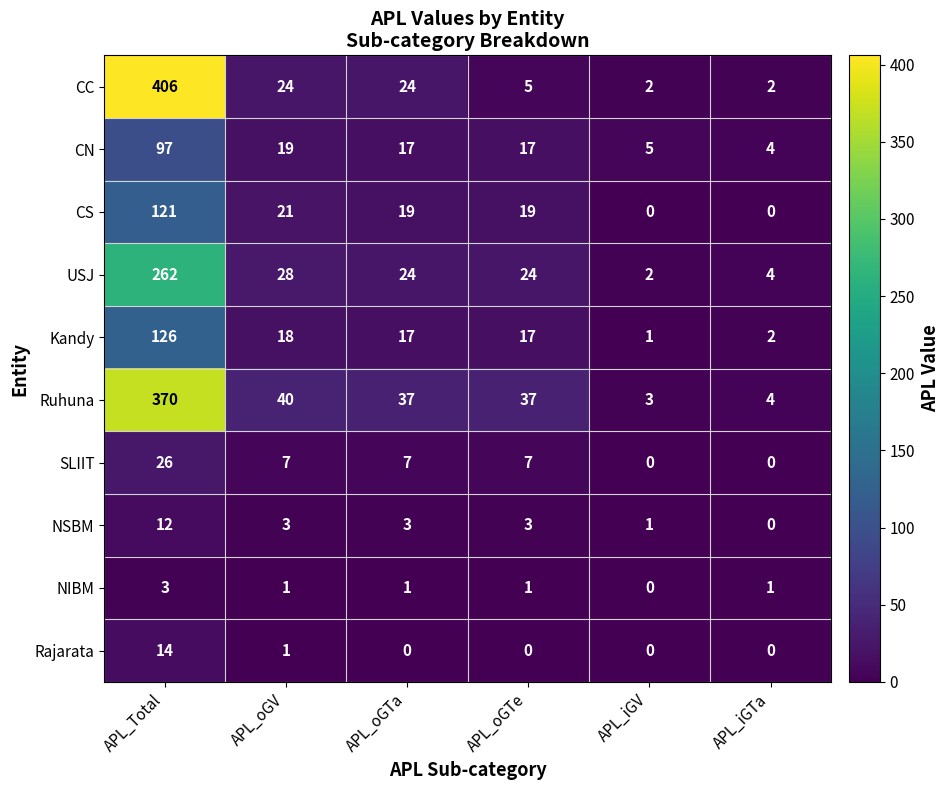

Count the number of categories in the chart.

6